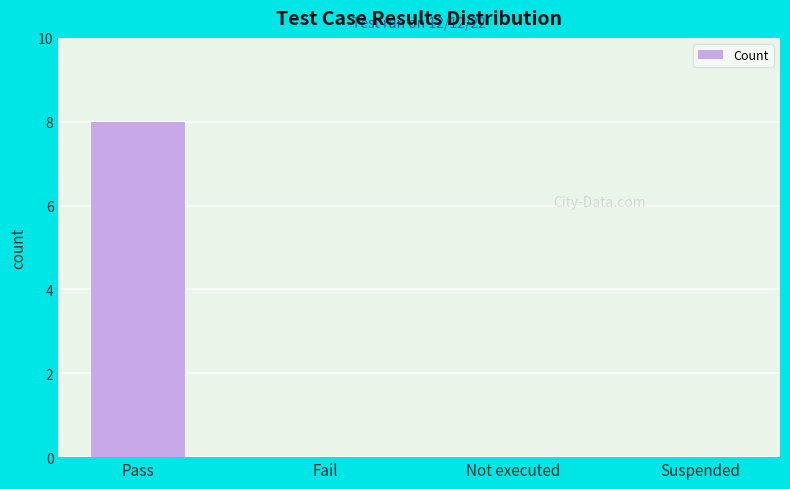

True or false: the data shows 3 at Suspended.

False